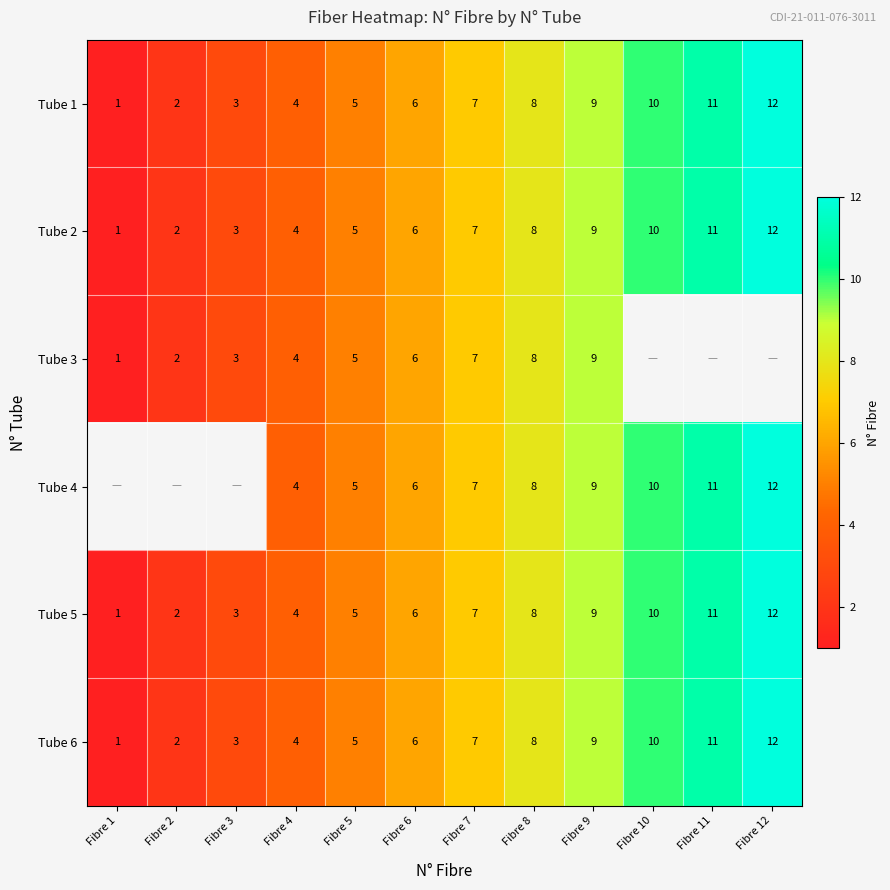

List the labels in order of Tube 6 value, smallest first.

Fibre 1, Fibre 2, Fibre 3, Fibre 4, Fibre 5, Fibre 6, Fibre 7, Fibre 8, Fibre 9, Fibre 10, Fibre 11, Fibre 12